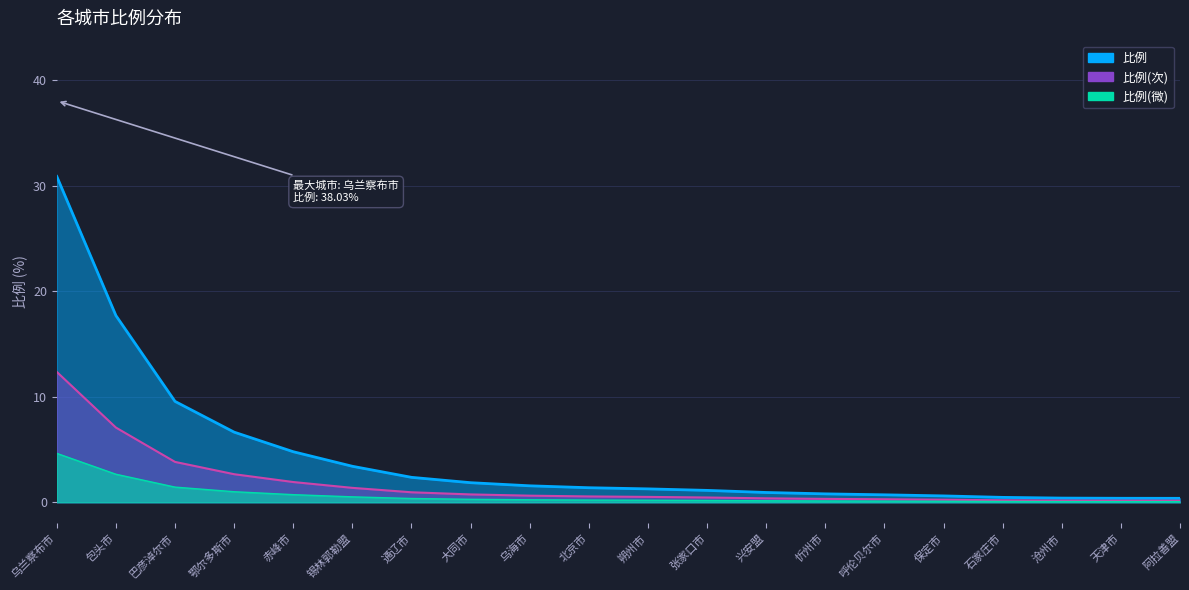

Does the chart display data point markers on the line(s)?

No